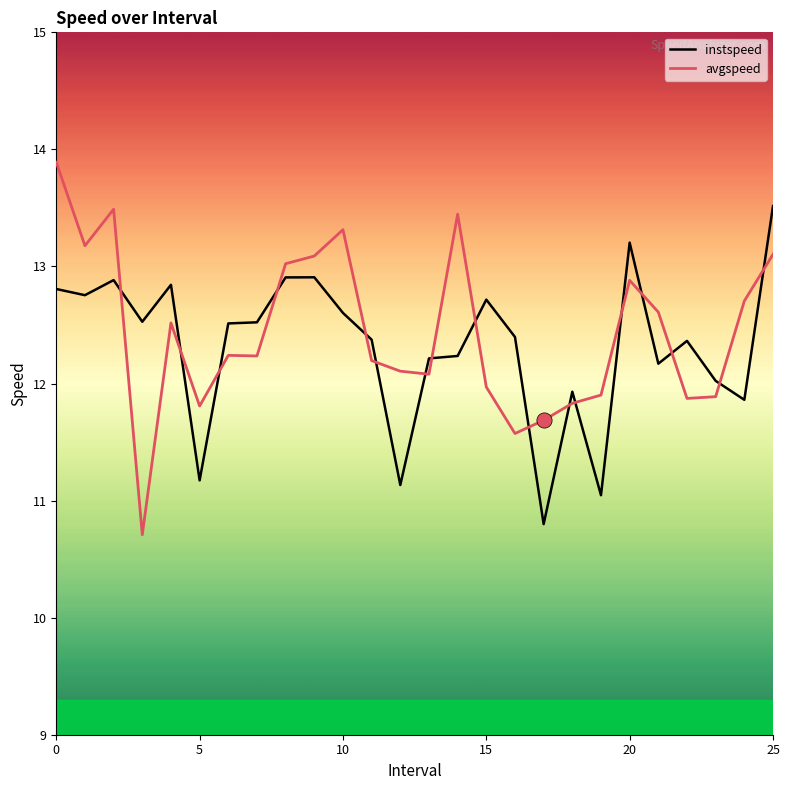

Which series has the largest total across all categories?

avgspeed